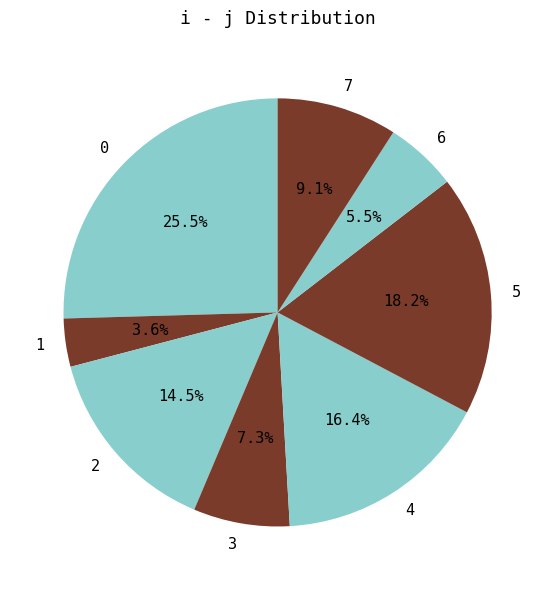

The 5 slice represents 27% of the pie. True or false?

False